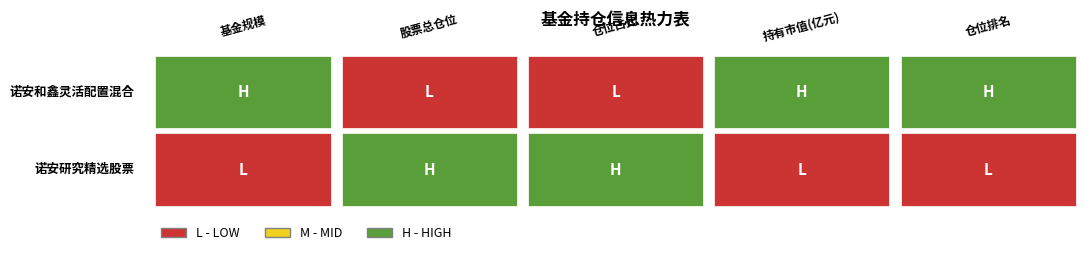

At how many categories does at least one series exceed 21?

2